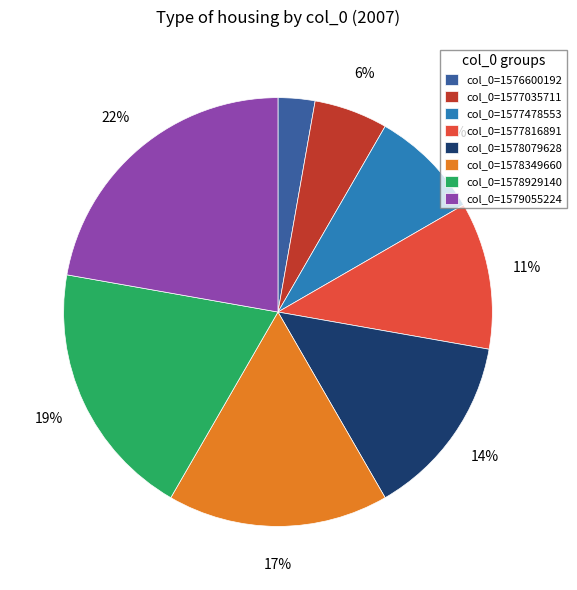

Combined, do col_0=1576600192 and col_0=1578349660 account for over 50%?

No